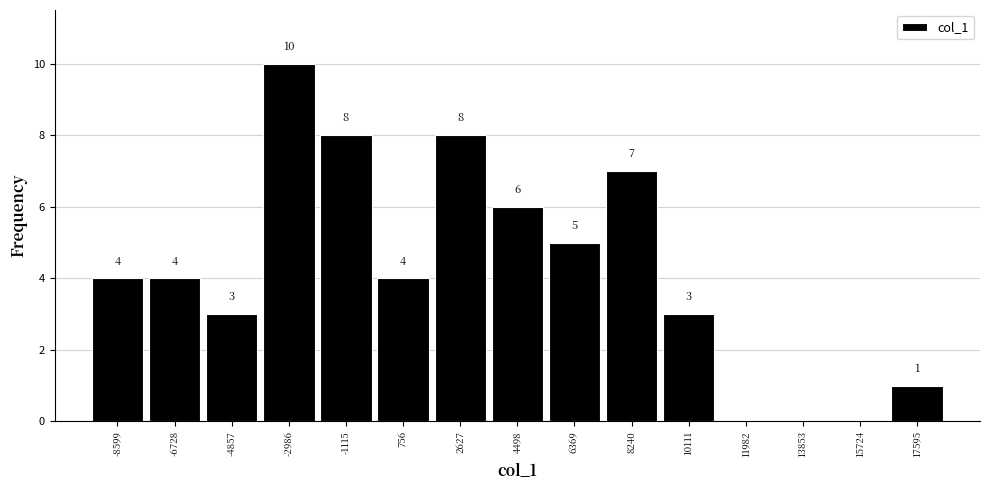

Which range on the x-axis has the tallest bar?

-4000 to -2000